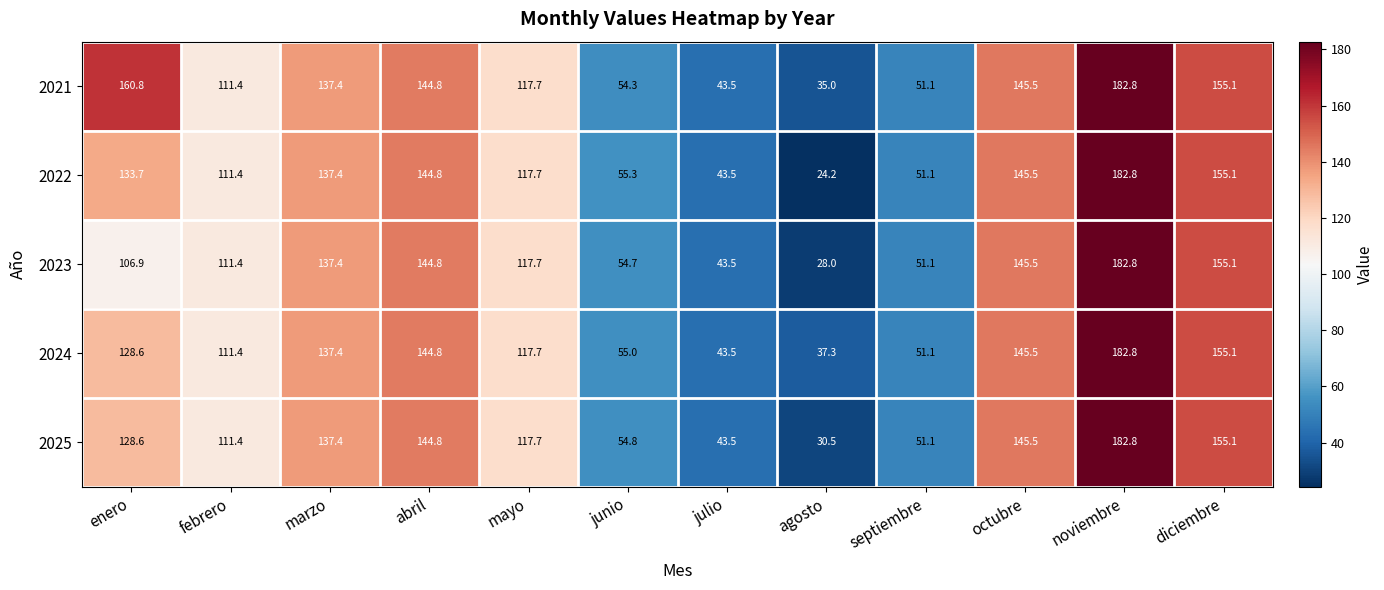

The 2024 series shows 48.9 at enero. True or false?

False